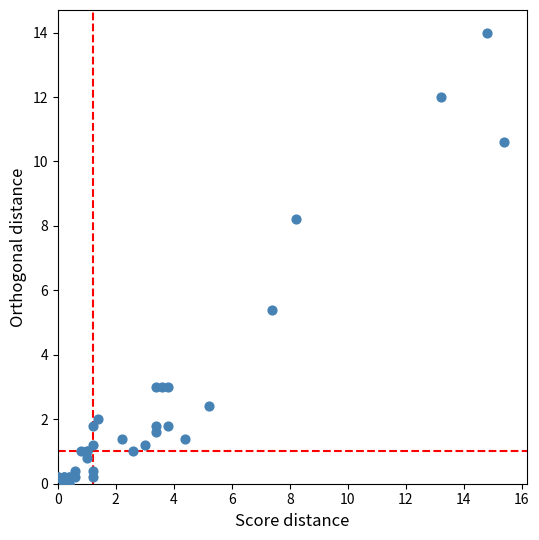

What Y value in the scatter plot is closest to 7?

8.2